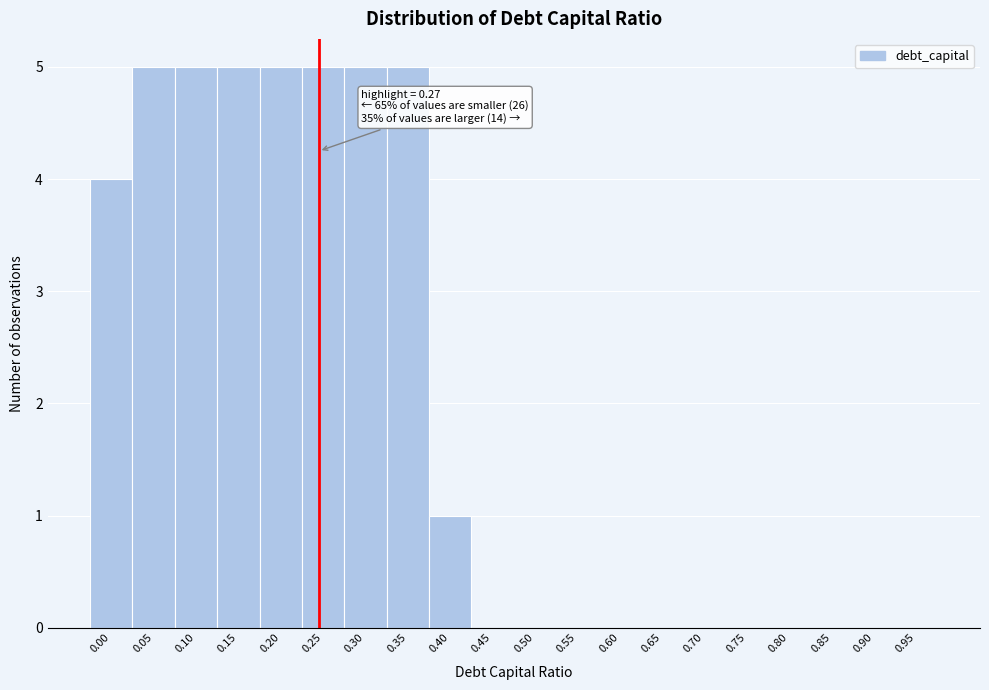

Reading left to right, extract all data points from this chart.

0.00=4	0.05=5	0.10=5	0.15=5	0.20=5	0.25=5	0.30=5	0.35=5	0.40=1	0.45=0	0.50=0	0.55=0	0.60=0	0.65=0	0.70=0	0.75=0	0.80=0	0.85=0	0.90=0	0.95=0